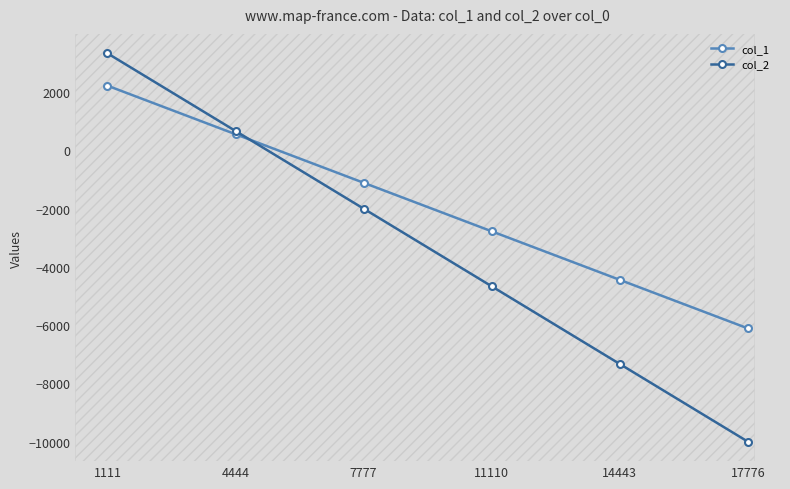

What is the greatest value displayed?

3333